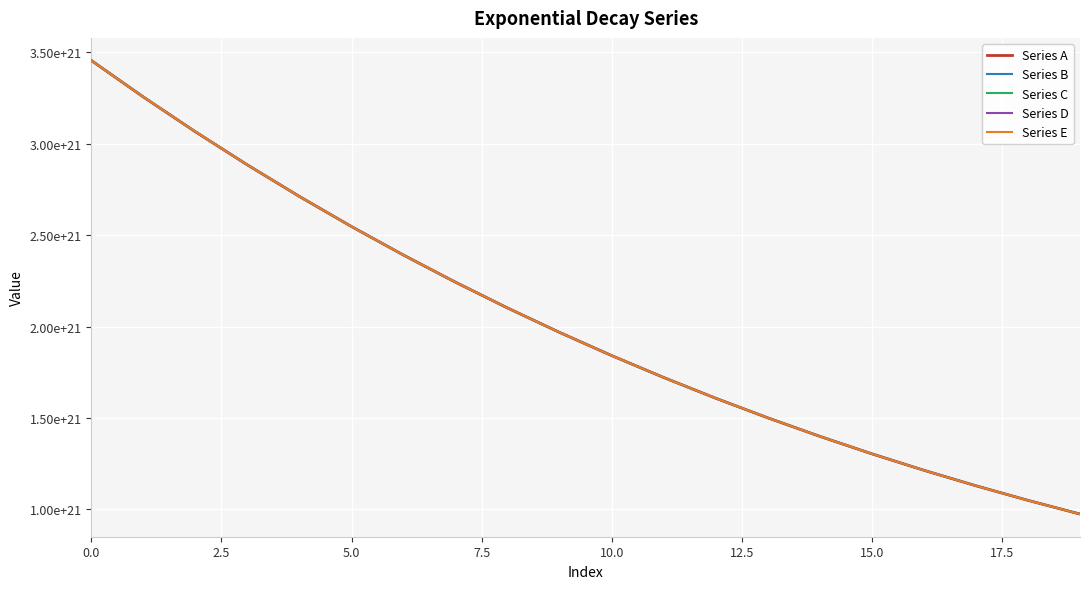

What are all the series names shown in the legend?

Series A, Series B, Series C, Series D, Series E